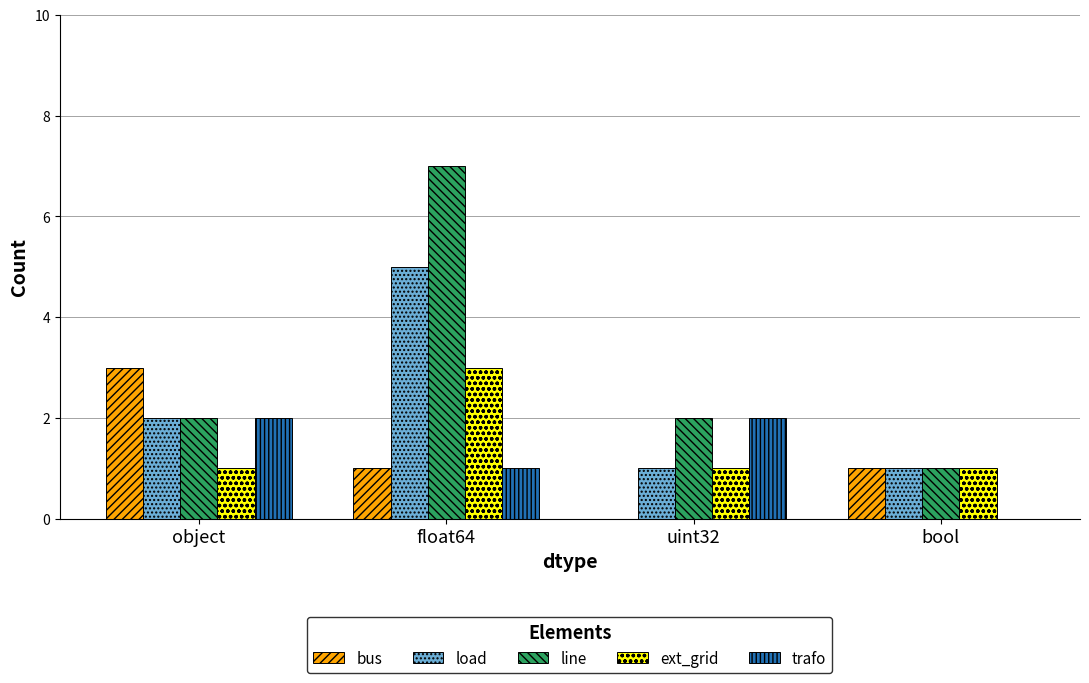

What is the total value across all series at bool?

4